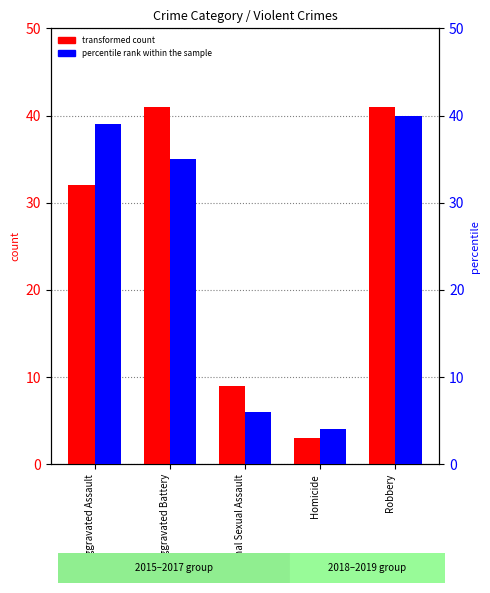

At which label does percentile rank within the sample reach its peak?

Robbery